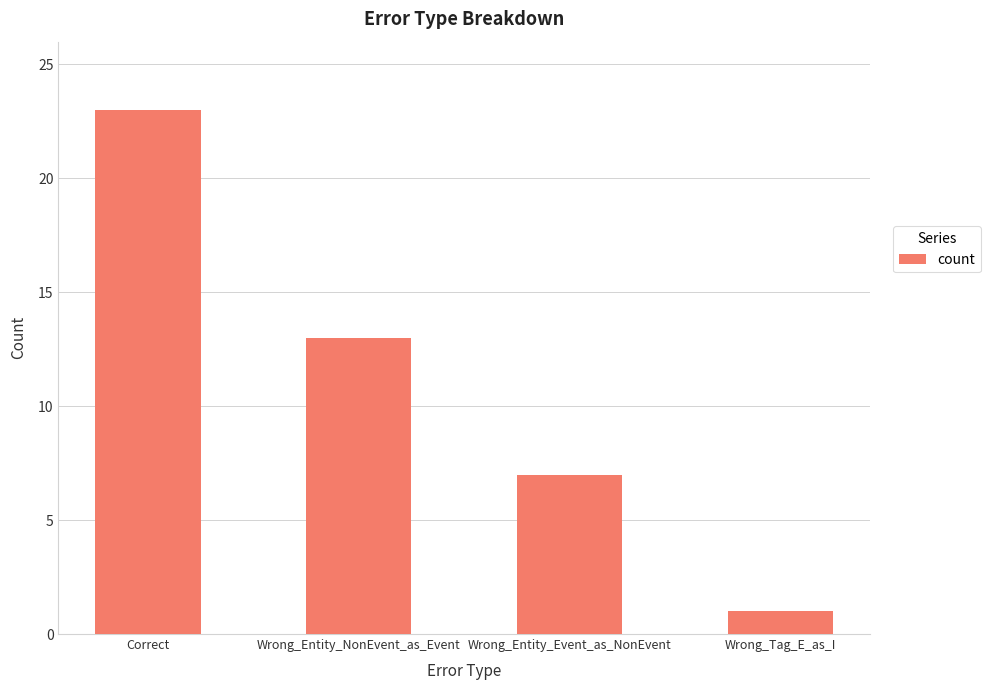

List the labels in order of value, largest first.

Correct, Wrong_Entity_NonEvent_as_Event, Wrong_Entity_Event_as_NonEvent, Wrong_Tag_E_as_I